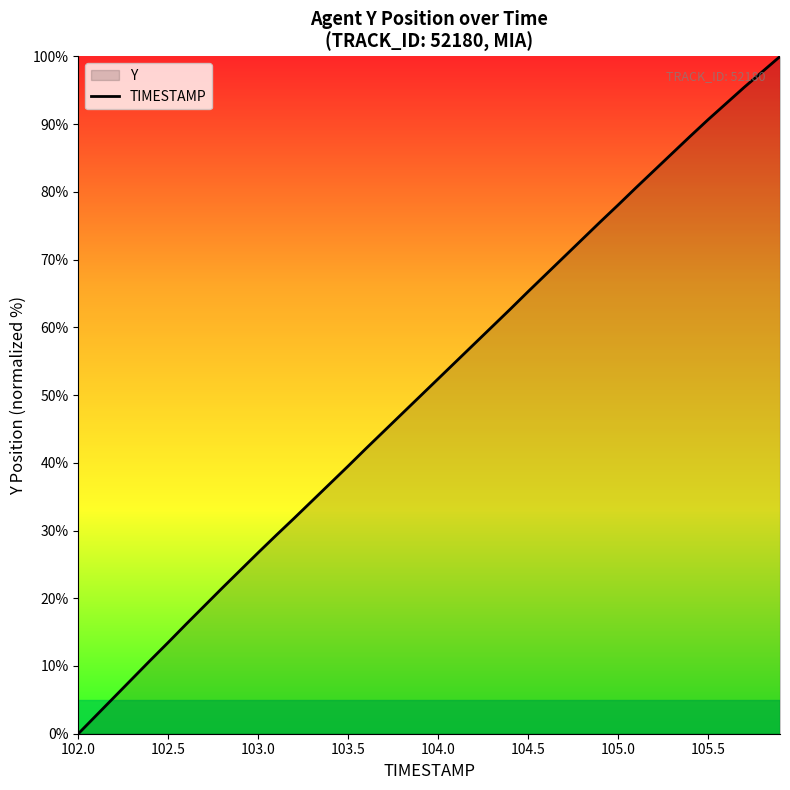

Which category has the lowest value across all series?

102.0